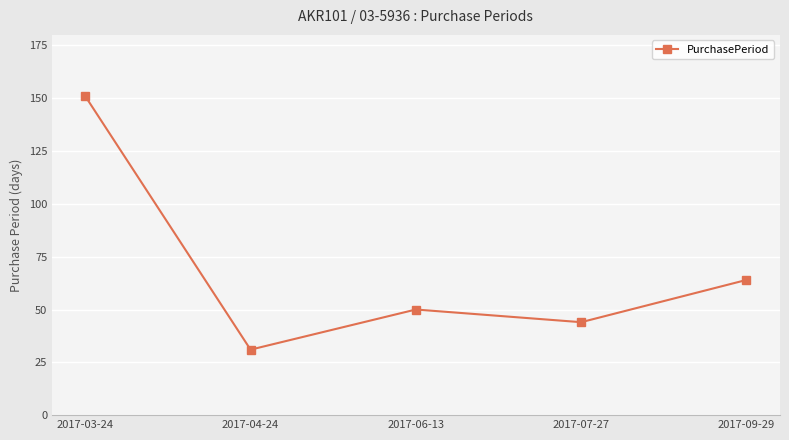

How many data points are less than 50?

2